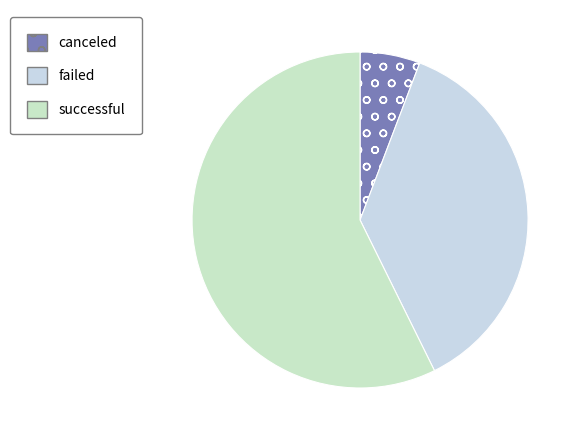

Is there any slice that represents more than half of the pie?

Yes